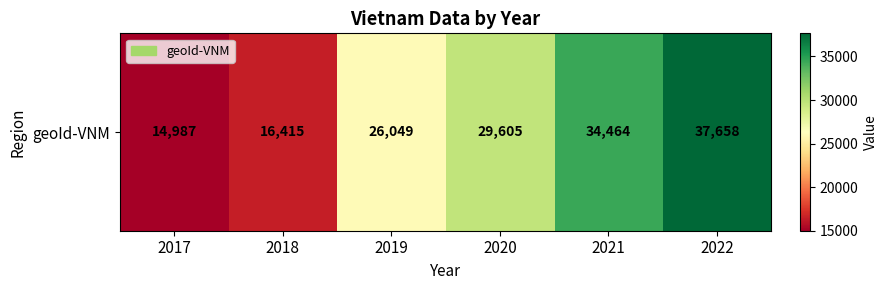

How many series are shown in this chart?

1